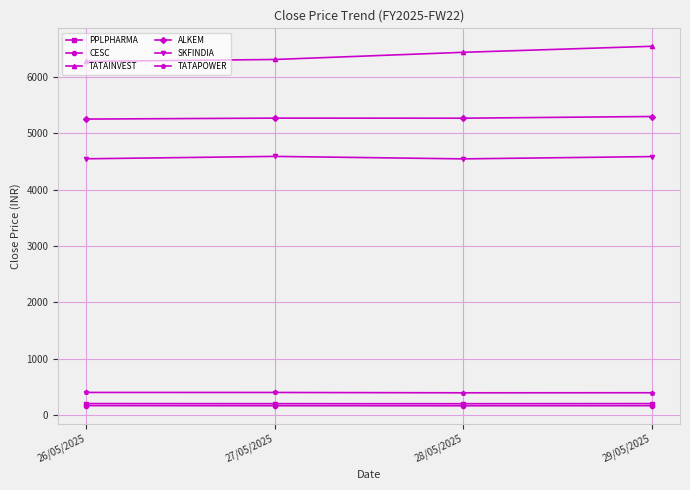

Which series has the largest range (max minus min)?

TATAINVEST